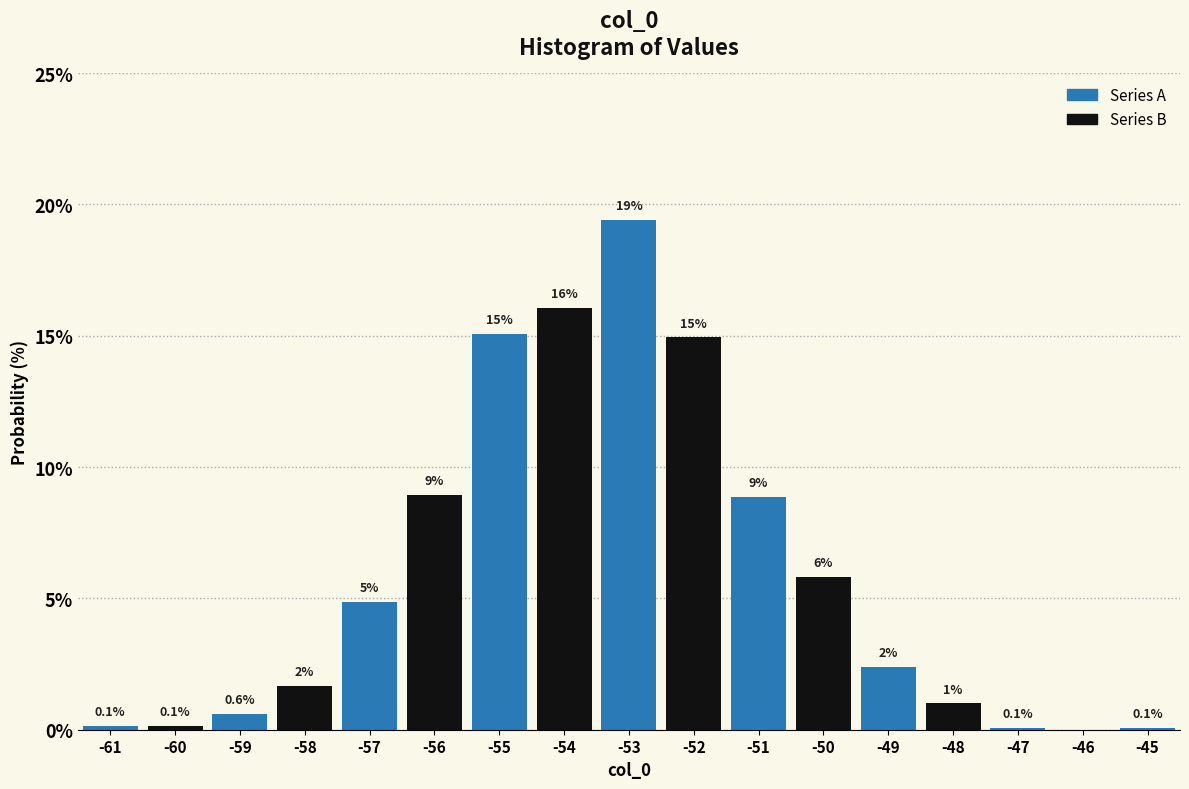

Which range on the x-axis has the tallest bar?

-53.5 to -52.5